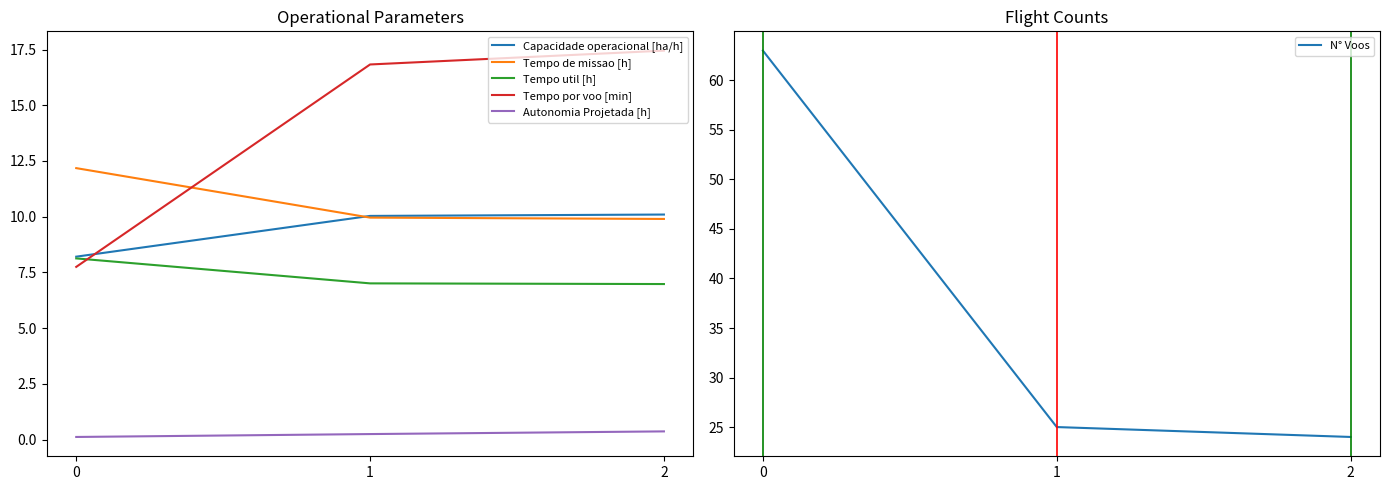

What is the average value of the Tempo util [h] series?

7.4